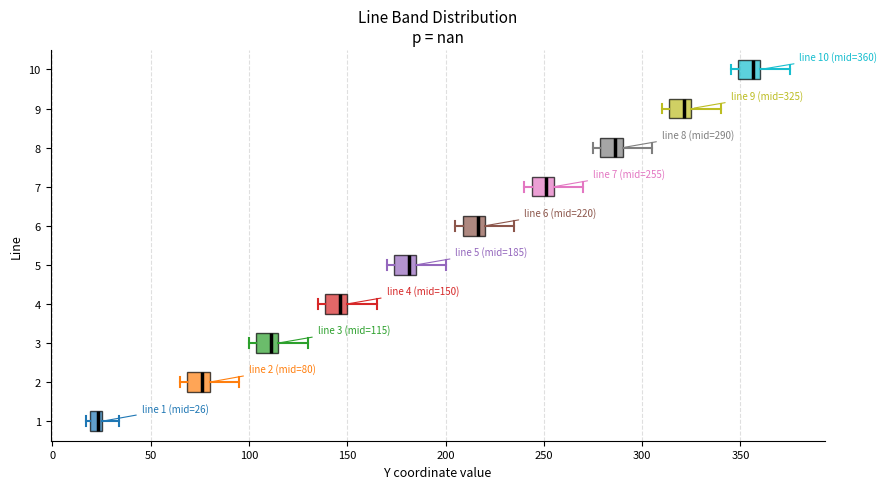

Which box has the furthest to the right median line?

10